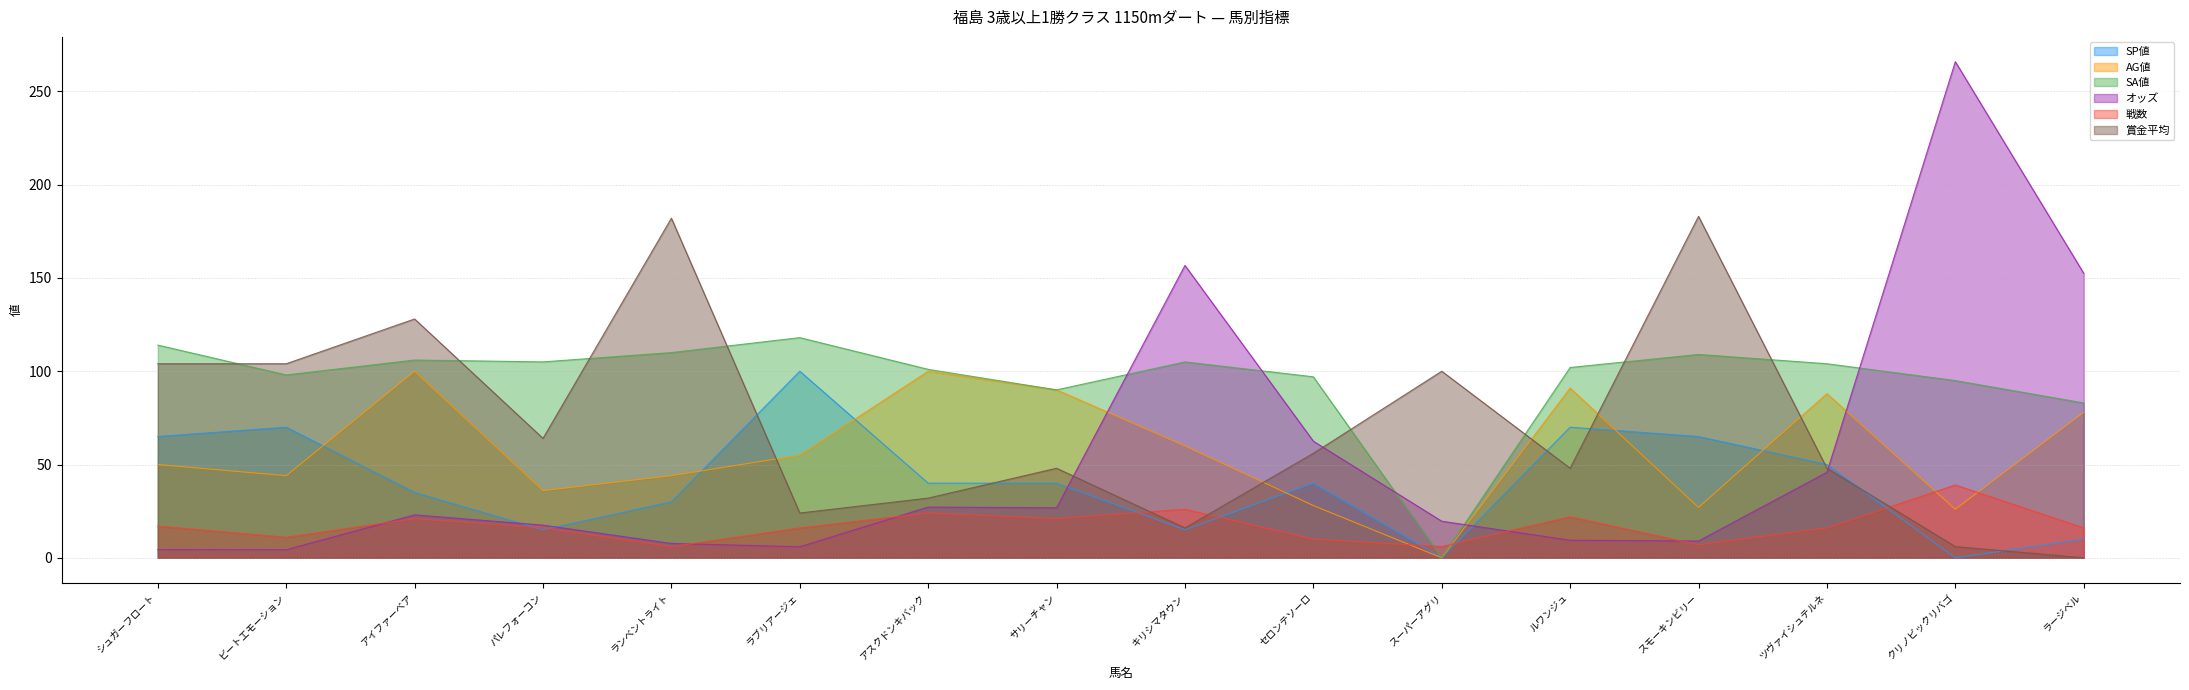

Reading left to right, list all the values displayed in this chart.

オッズ: 4.4	4.3	23.0	17.5	7.7	5.9	27.2	26.8	156.7	62.5	19.6	9.4	9.0	45.8	265.9	152.5
SA値: 114.0	98.0	106.0	105.0	110.0	118.0	101.0	90.0	105.0	97.0	0.0	102.0	109.0	104.0	95.0	83.0
AG値: 50.0	44.0	100.0	36.0	44.0	55.0	100.0	90.0	60.0	28.0	0.0	91.0	27.0	88.0	26.0	78.0
SP値: 65.0	70.0	35.0	15.0	30.0	100.0	40.0	40.0	15.0	40.0	0.0	70.0	65.0	50.0	0.0	10.0
戦数: 17.0	11.0	21.0	16.0	6.0	16.0	24.0	21.0	26.0	10.0	6.0	22.0	7.0	16.0	39.0	16.0
賞金平均: 104.0	104.0	128.0	64.0	182.0	24.0	32.0	48.0	16.0	56.0	100.0	48.0	183.0	48.0	6.0	0.0